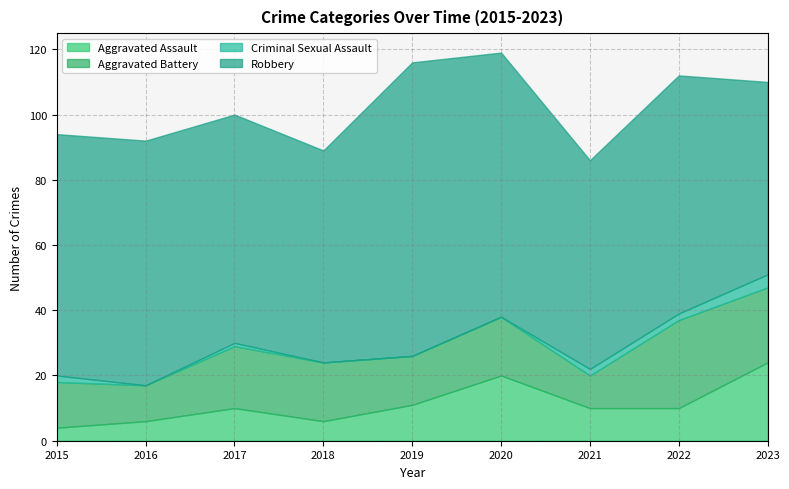

Reading left to right, transcribe all the data shown in this chart.

Aggravated Assault: 4	6	10	6	11	20	10	10	24
Aggravated Battery: 14	11	19	18	15	18	10	27	23
Criminal Sexual Assault: 2	0	1	0	0	0	2	2	4
Robbery: 74	75	70	65	90	81	64	73	59